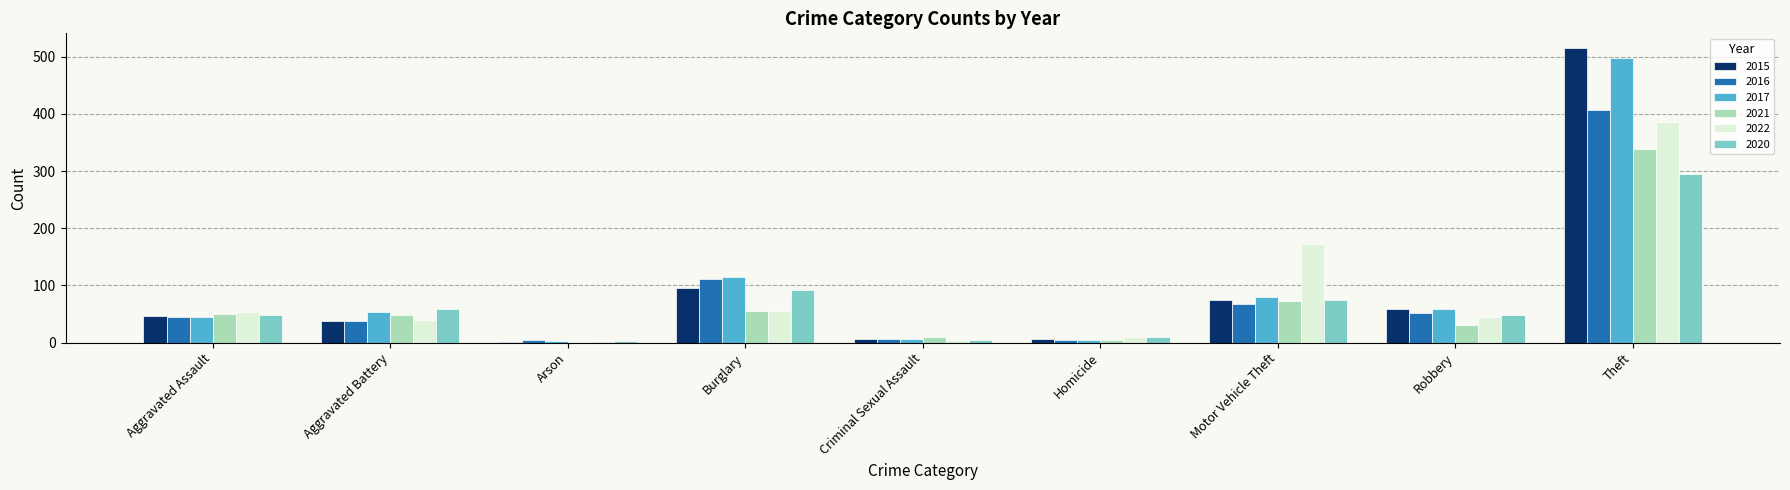

What is the total value across all series at Aggravated Battery?

273